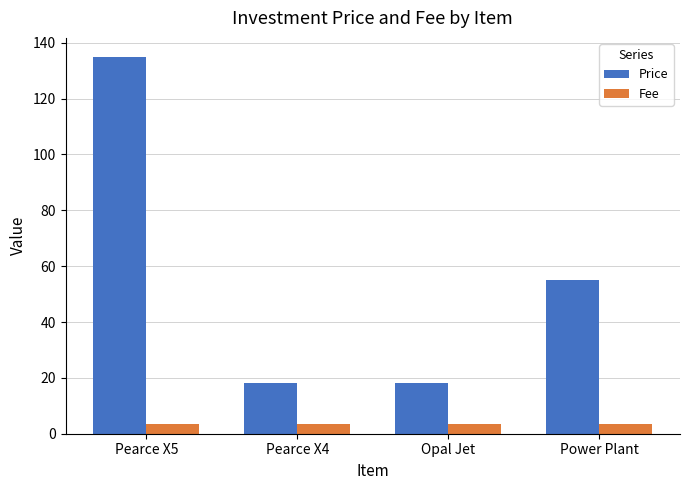

Which series has the widest spread of values?

Price